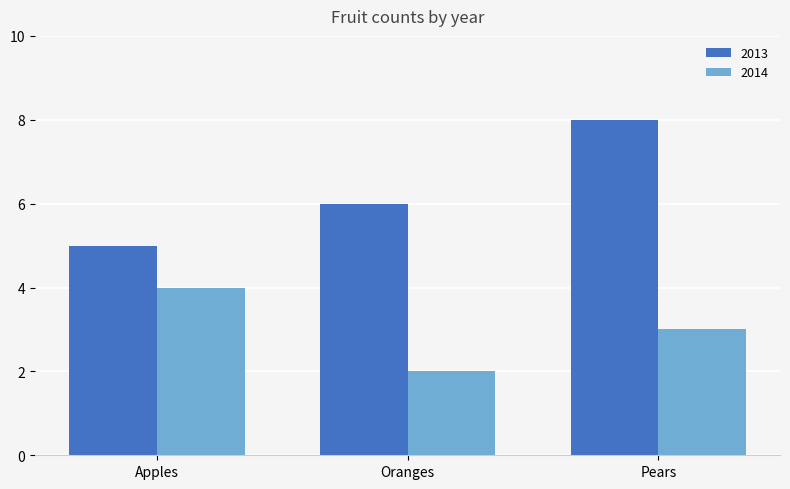

List the series in order of their peak value, lowest first.

2014, 2013